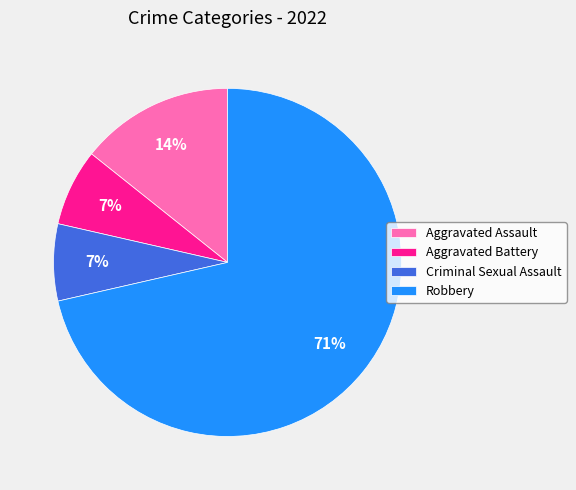

To the nearest percent, what percentage of the pie is Aggravated Assault?

14%